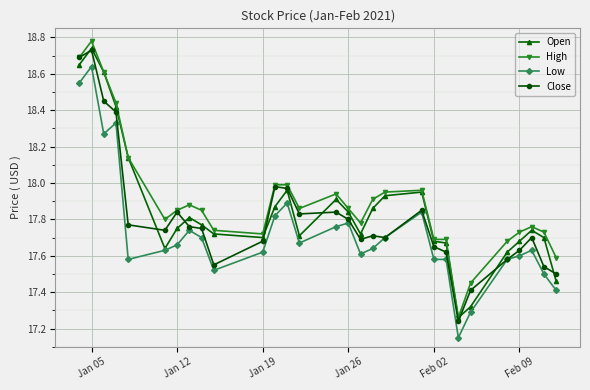

True or false: Low has more than 1 interior local peaks.

True